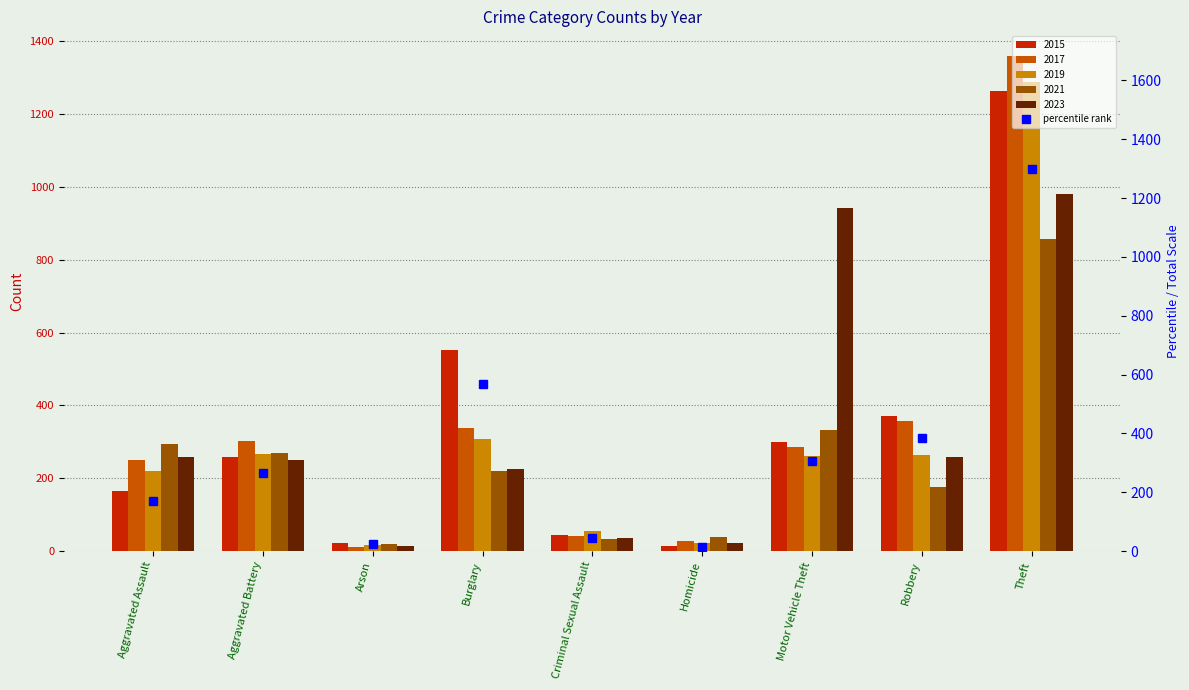

Which label corresponds to the largest value in the chart?

Theft